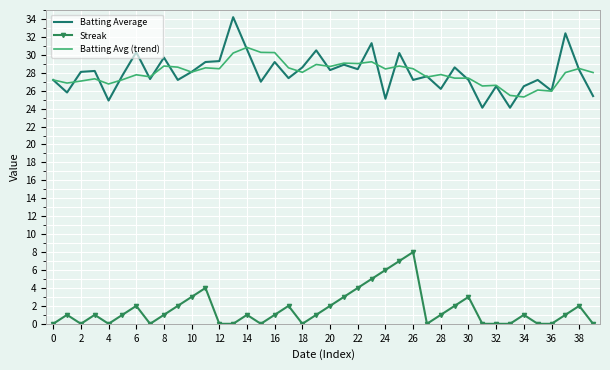

Which series has the widest spread of values?

Batting Average